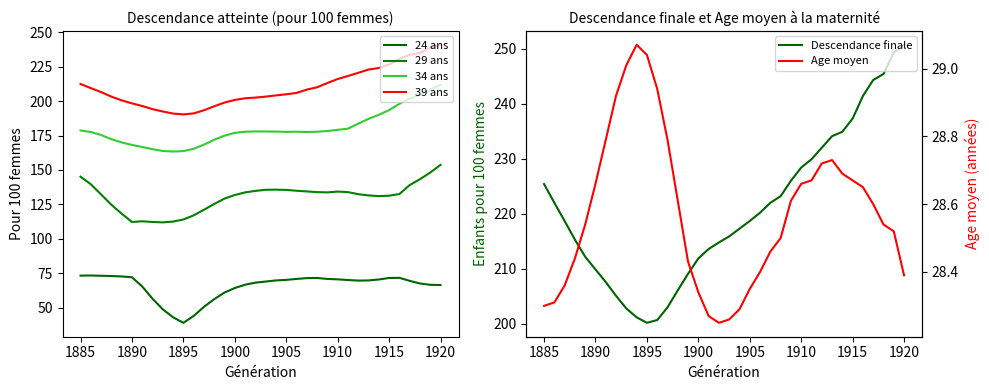

At which category is the sum across all series the highest?

1920